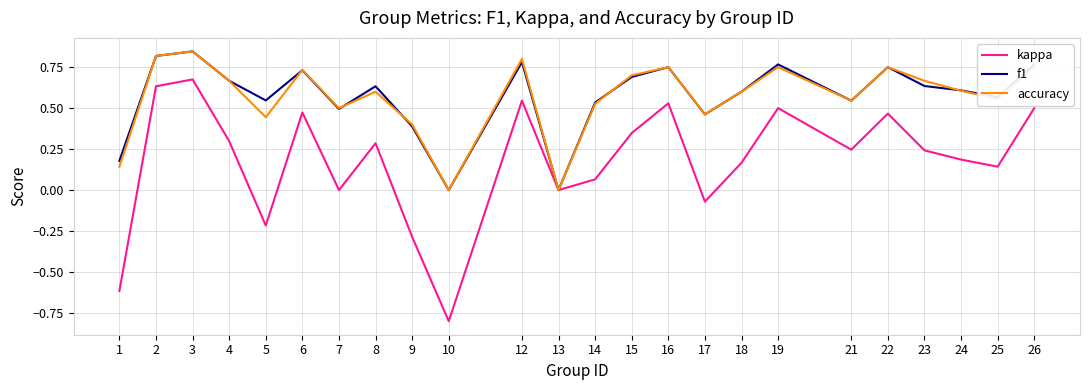

Between 2 and 25, which series saw the biggest shift?

kappa